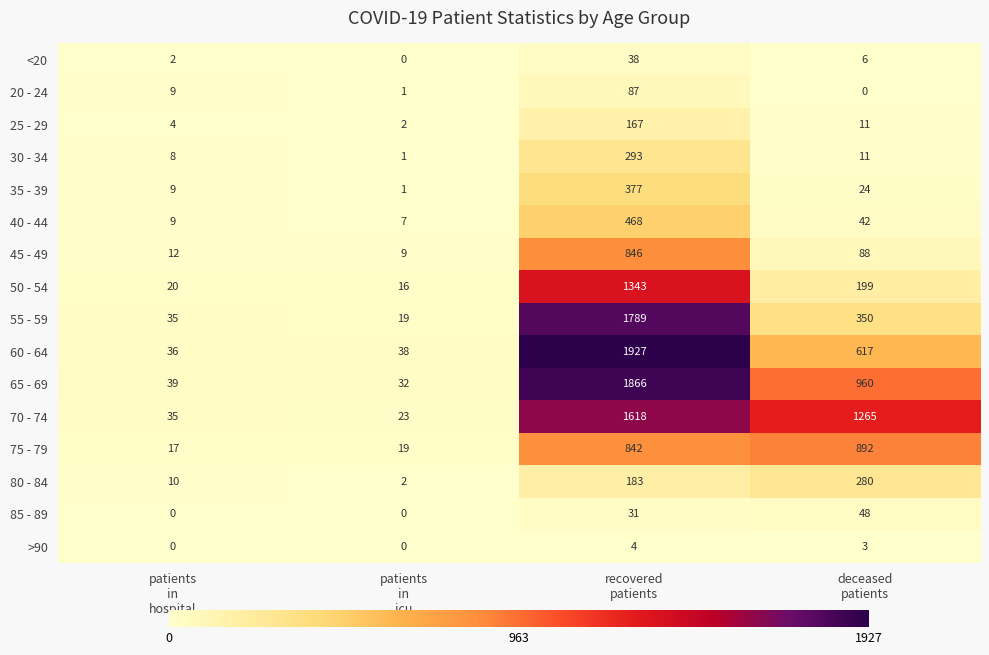

List the series in order of their peak value, highest first.

60 - 64, 65 - 69, 55 - 59, 70 - 74, 50 - 54, 75 - 79, 45 - 49, 40 - 44, 35 - 39, 30 - 34, 80 - 84, 25 - 29, 20 - 24, 85 - 89, <20, >90